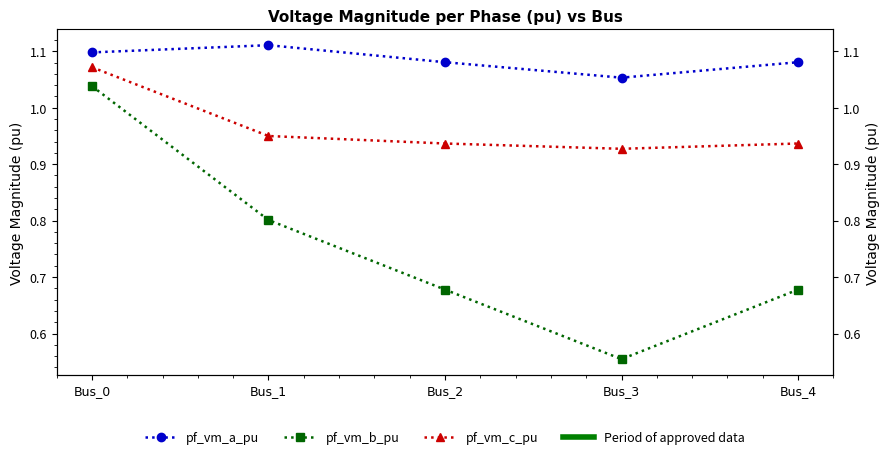

Which series has the largest total across all categories?

pf_vm_a_pu